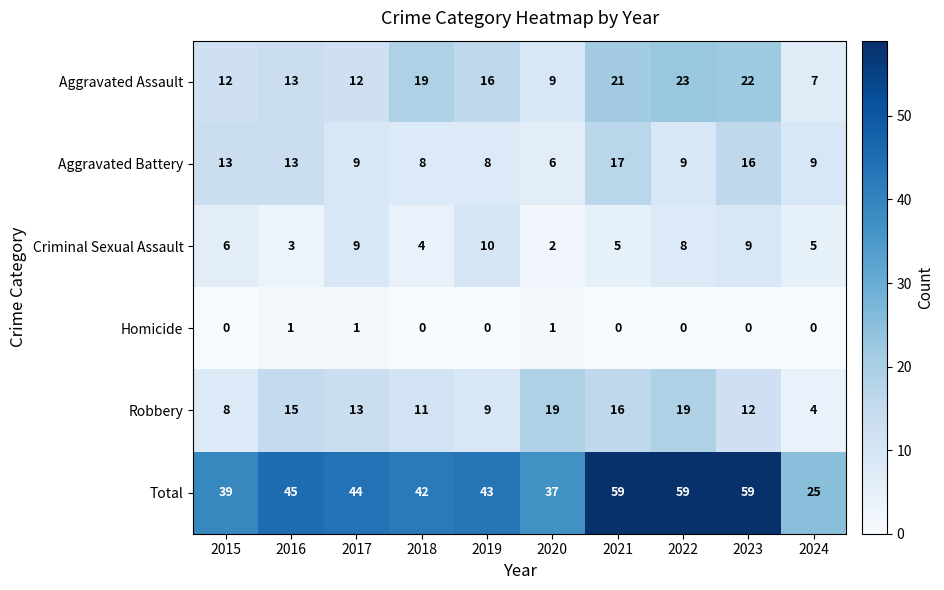

True or false: Aggravated Assault has a value of 14 at 2022.

False